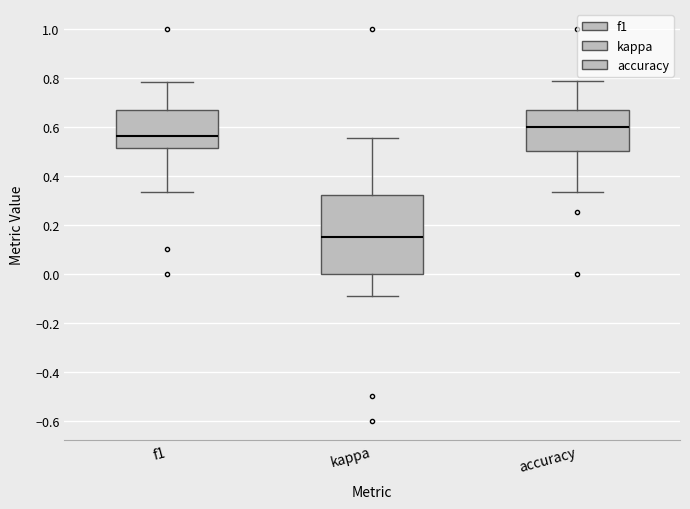

Where does the upper whisker of the box for f1 end on the y-axis? The values are not printed on the chart, so give them approximately, as read against the axis.

0.78